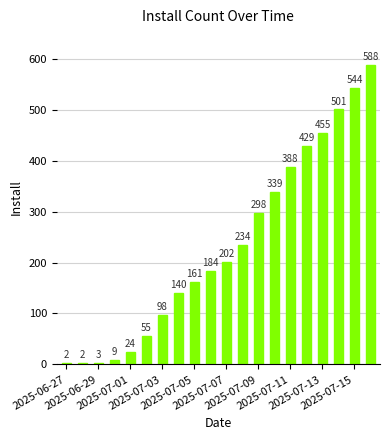

What is the difference between the maximum and minimum values?

586